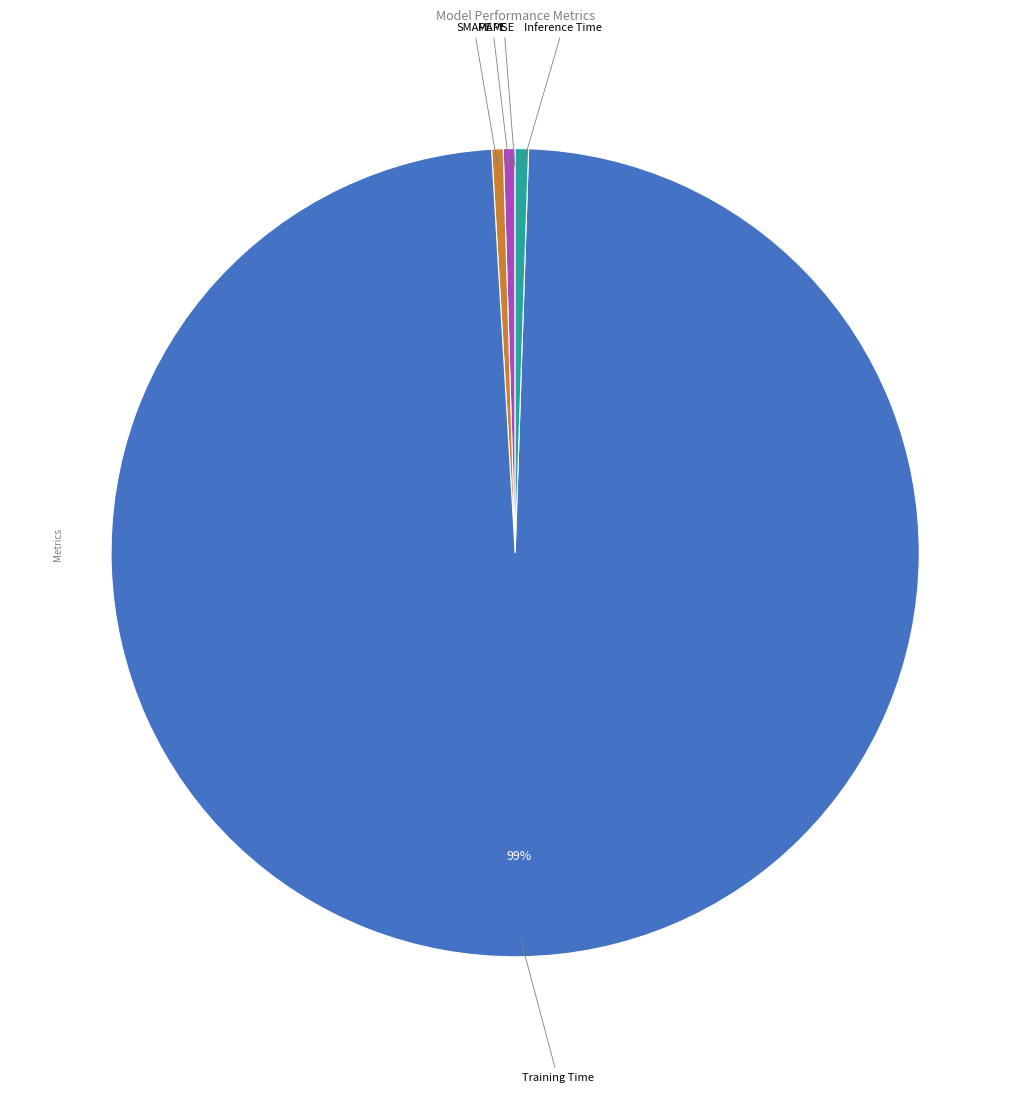

To the nearest percent, what is the difference between the largest and smallest slice percentages?

99%